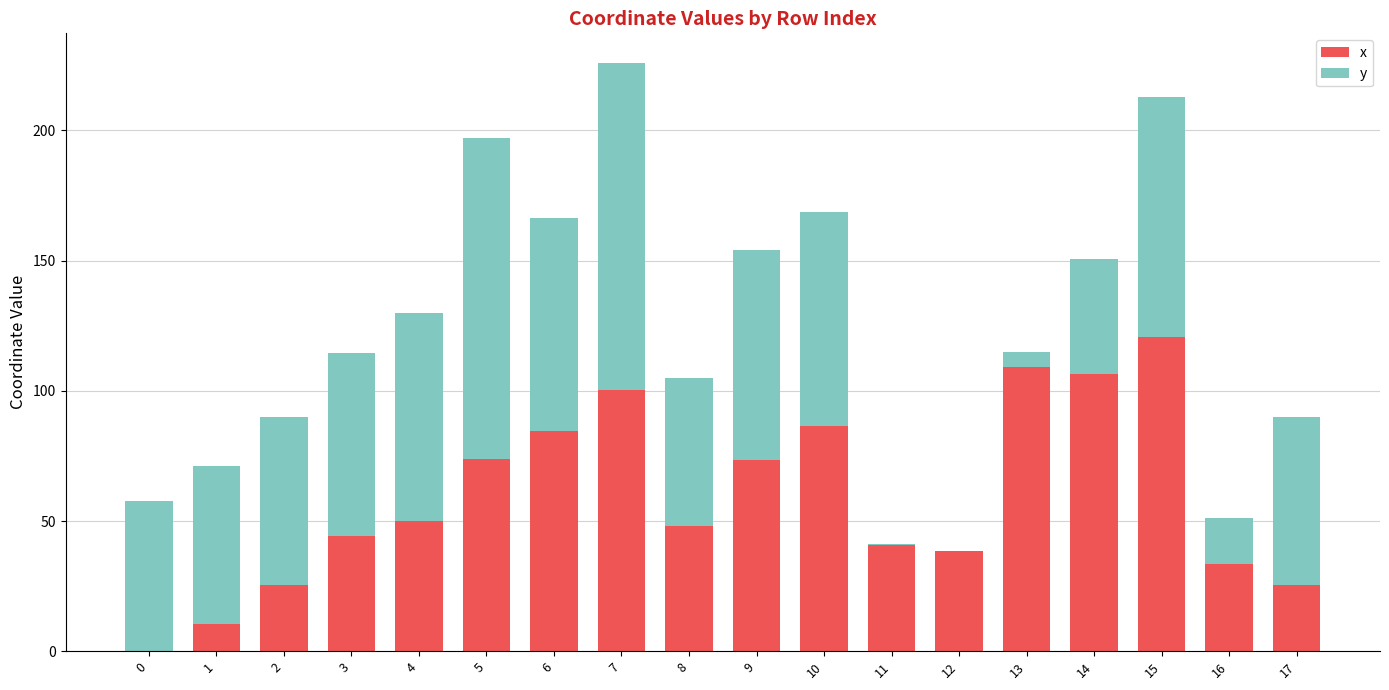

The value of x at 11 is 40.7. True or false?

True